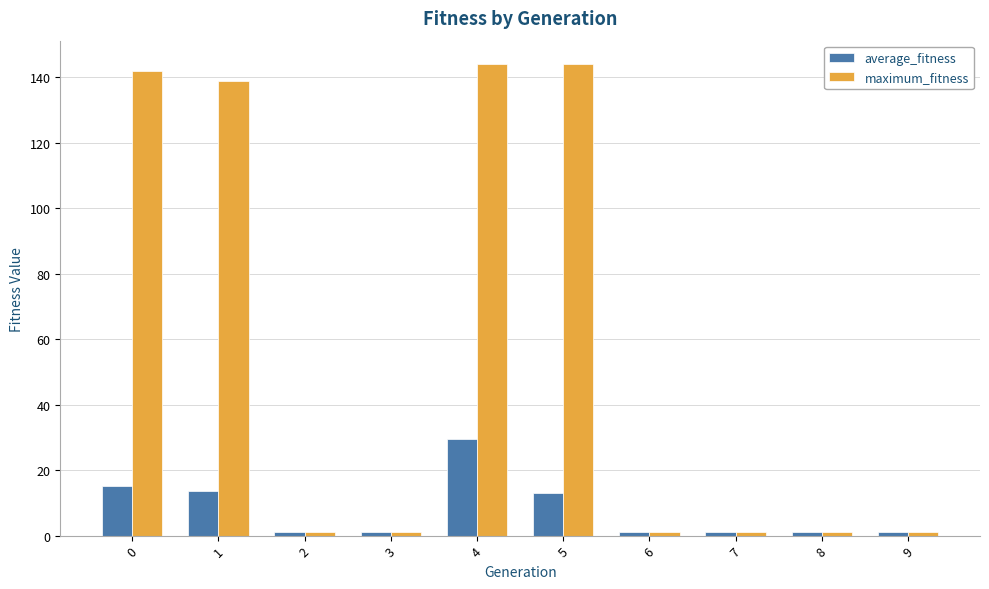

At which category is the sum across all series the highest?

4